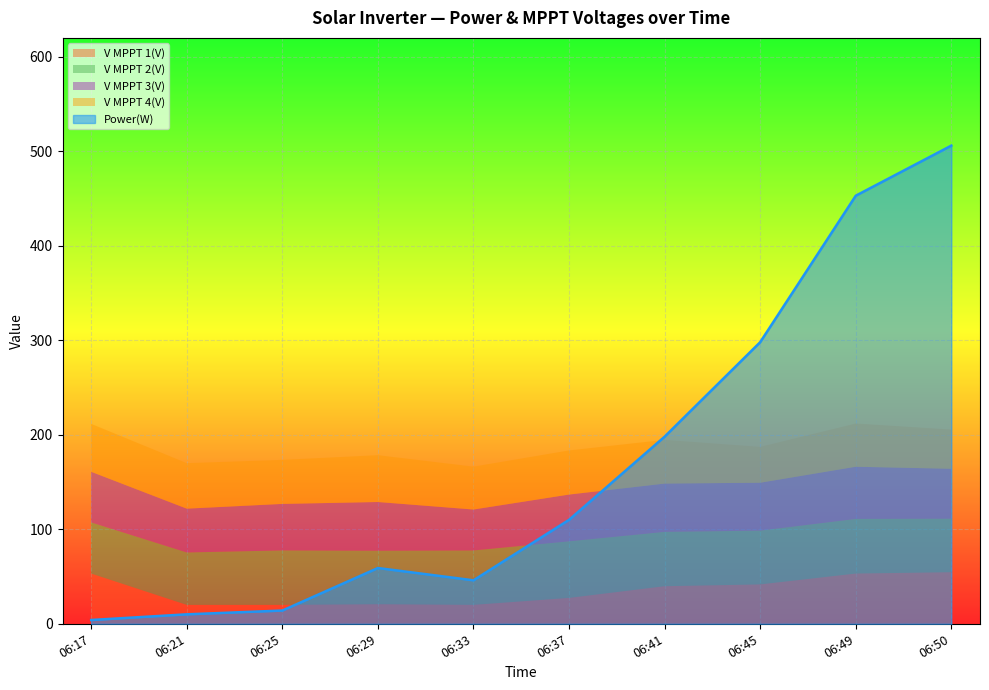

Which category has the lowest value across all series?

06:17